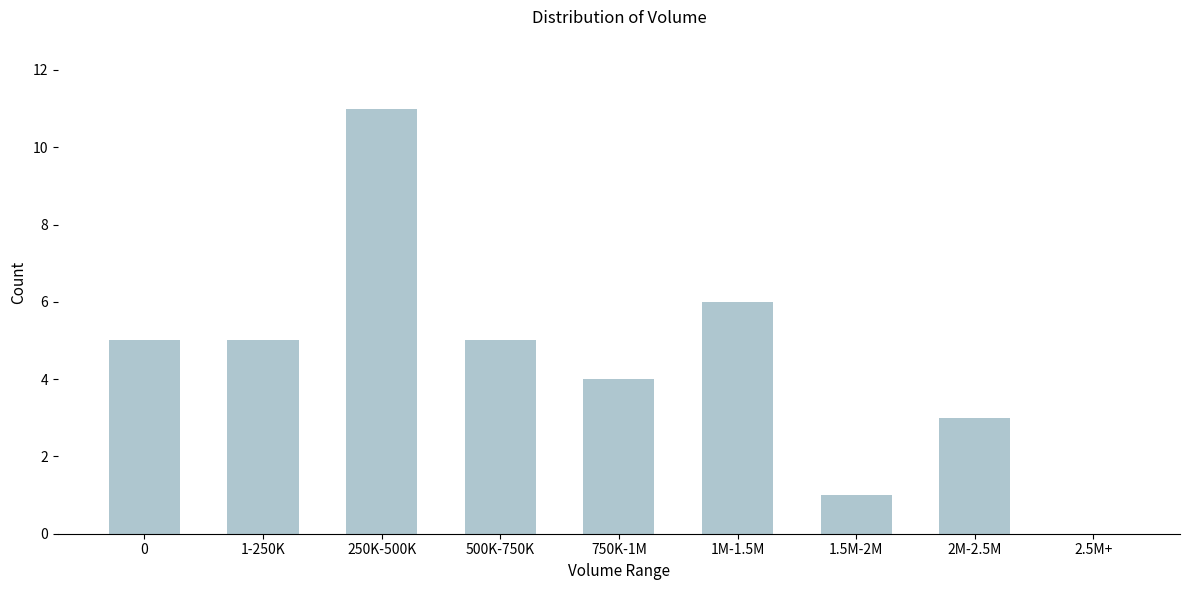

Reading right to left, extract all data points from this chart.

2.5M+=0	2M-2.5M=3	1.5M-2M=1	1M-1.5M=6	750K-1M=4	500K-750K=5	250K-500K=11	1-250K=5	0=5